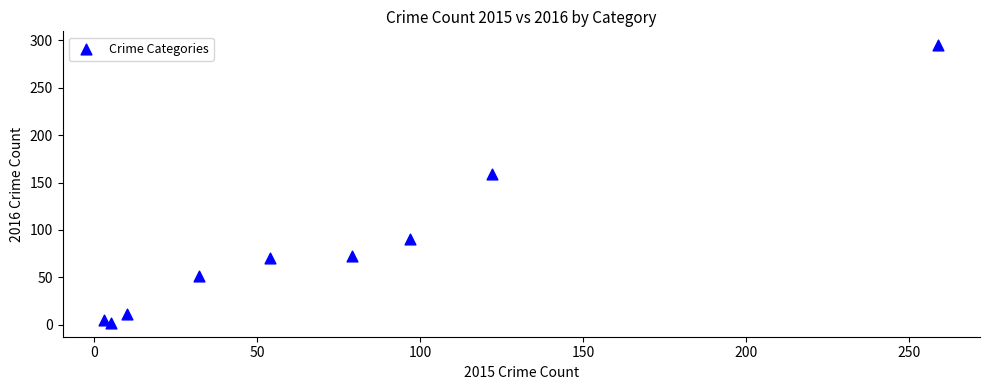

What Y value in the scatter plot is closest to 148?

159